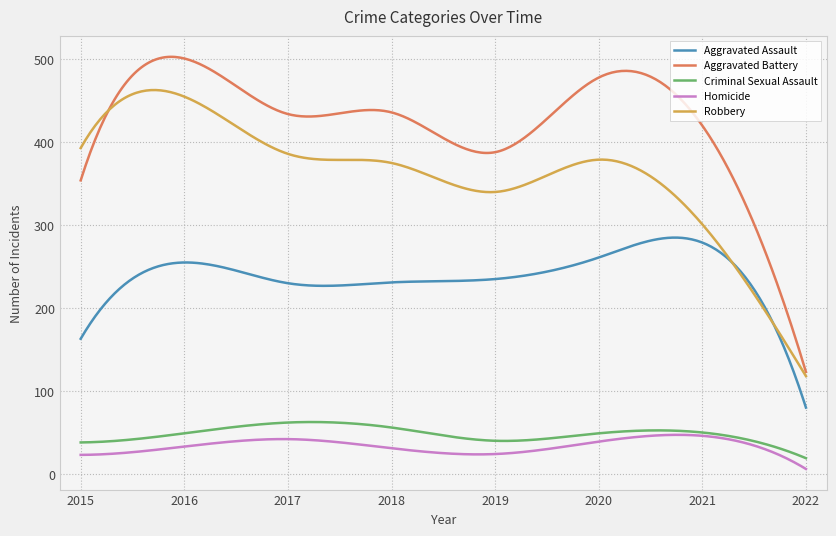

Which series has the largest total across all categories?

Aggravated Battery